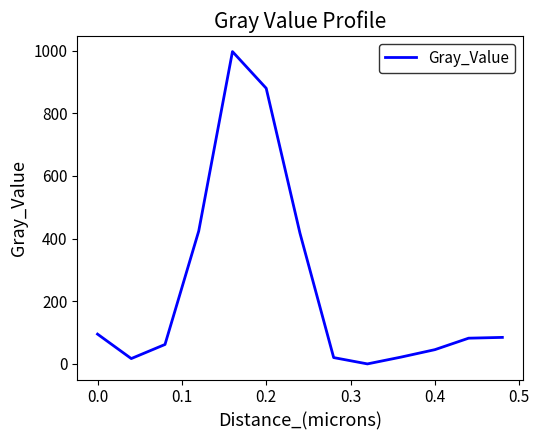

What is the difference between the maximum and minimum values?

996.9